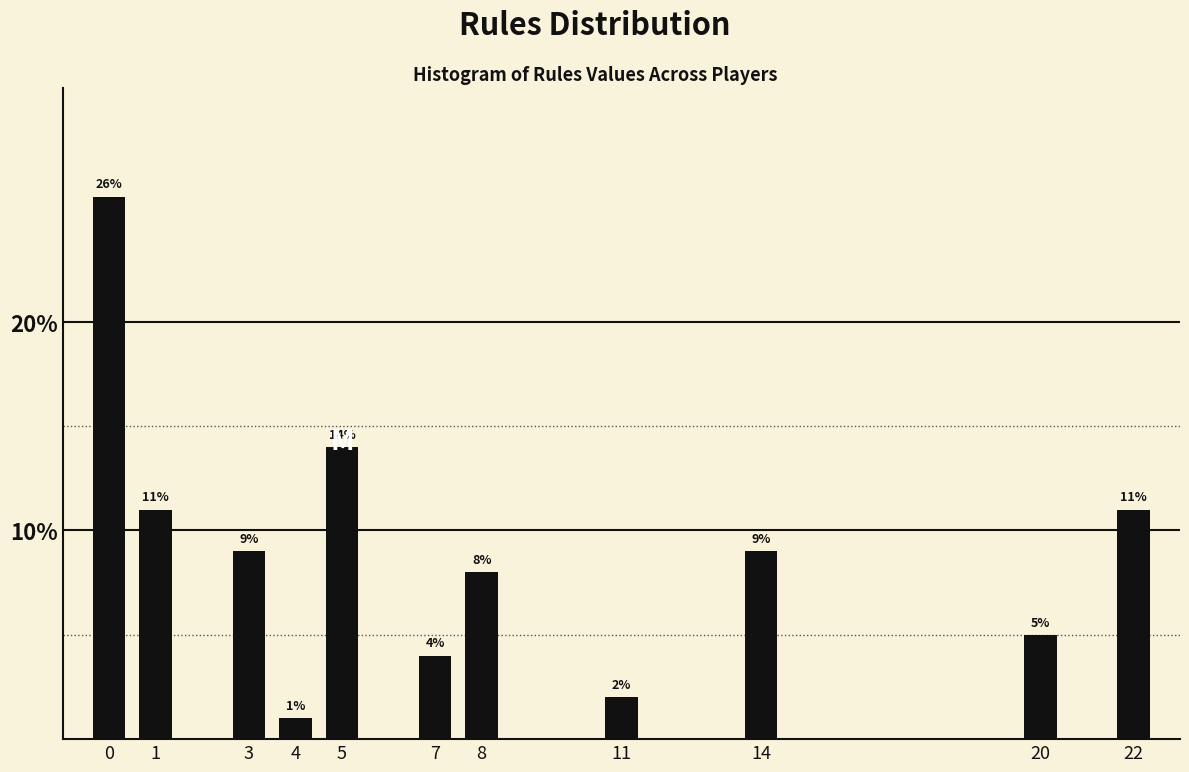

Reading left to right, list all the values displayed in this chart.

26.0	11.0	9.0	1.0	14.0	4.0	8.0	2.0	9.0	5.0	11.0